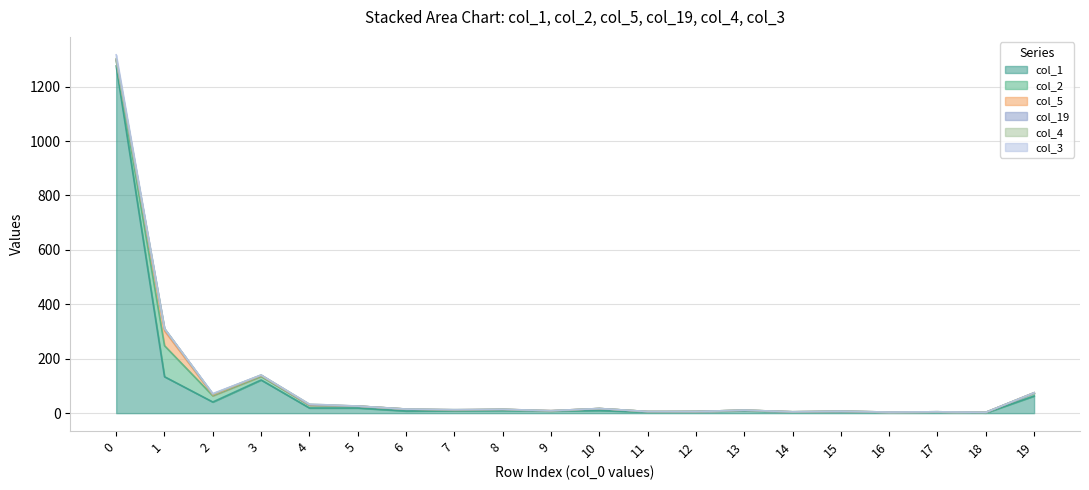

Reading right to left, extract all data points from this chart.

col_1: 19=63	18=1	17=5	16=4	15=6	14=4	13=9	12=6	11=4	10=10	9=8	8=10	7=9	6=8	5=19	4=19	3=122	2=41	1=134	0=1276
col_2: 19=11	18=2	17=0	16=0	15=1	14=1	13=2	12=0	11=2	10=7	9=0	8=4	7=2	6=7	5=7	4=10	3=13	2=23	1=114	0=20
col_5: 19=1	18=0	17=0	16=0	15=0	14=0	13=0	12=0	11=0	10=0	9=1	8=0	7=1	6=0	5=0	4=1	3=3	2=3	1=55	0=4
col_19: 19=0	18=0	17=0	16=0	15=0	14=0	13=0	12=0	11=0	10=0	9=0	8=0	7=0	6=0	5=0	4=1	3=2	2=3	1=7	0=0
col_4: 19=0	18=0	17=0	16=0	15=0	14=0	13=0	12=0	11=0	10=0	9=0	8=0	7=1	6=0	5=0	4=2	3=0	2=0	1=1	0=3
col_3: 19=0	18=0	17=0	16=0	15=0	14=0	13=0	12=0	11=0	10=0	9=0	8=0	7=0	6=0	5=0	4=0	3=0	2=2	1=0	0=14